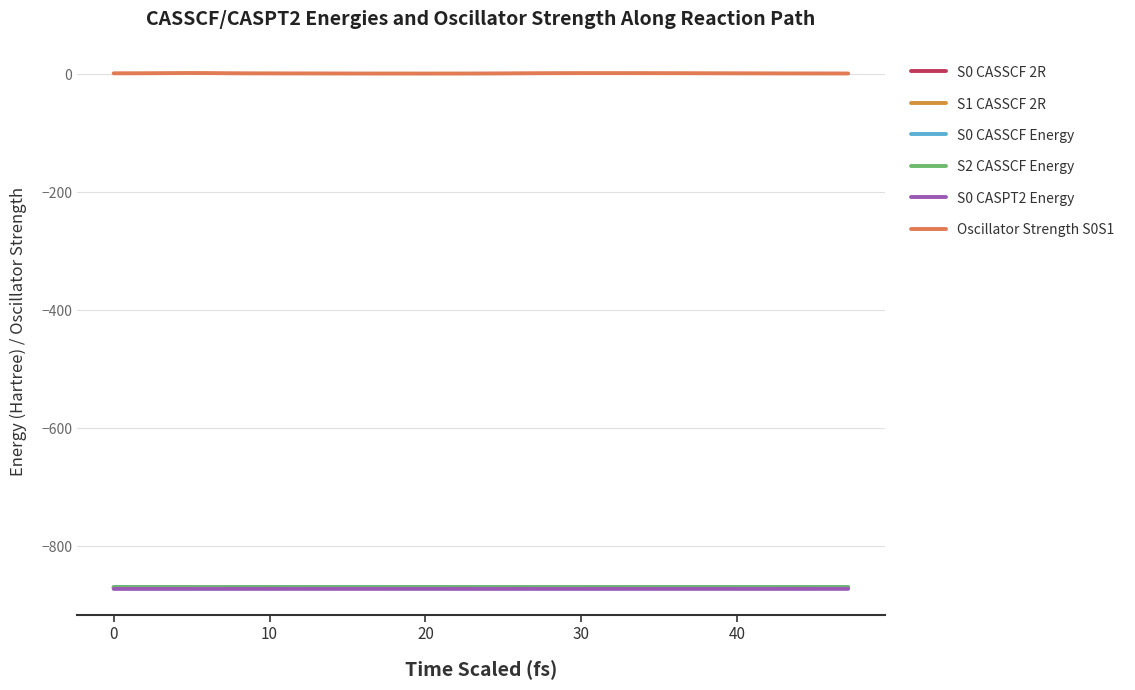

True or false: S0 CASSCF Energy and S0 CASPT2 Energy cross at least once.

False